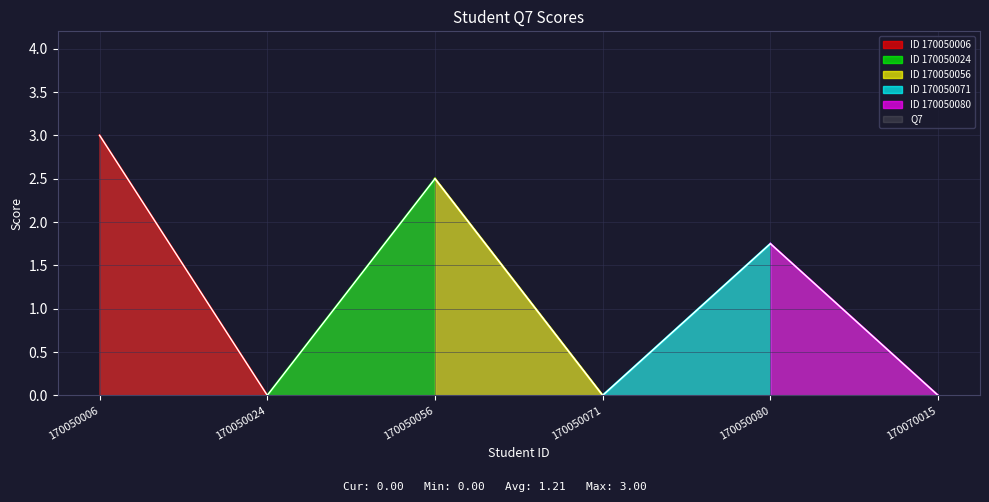

What is the difference between the values at 170050071 and 170050080?

1.8